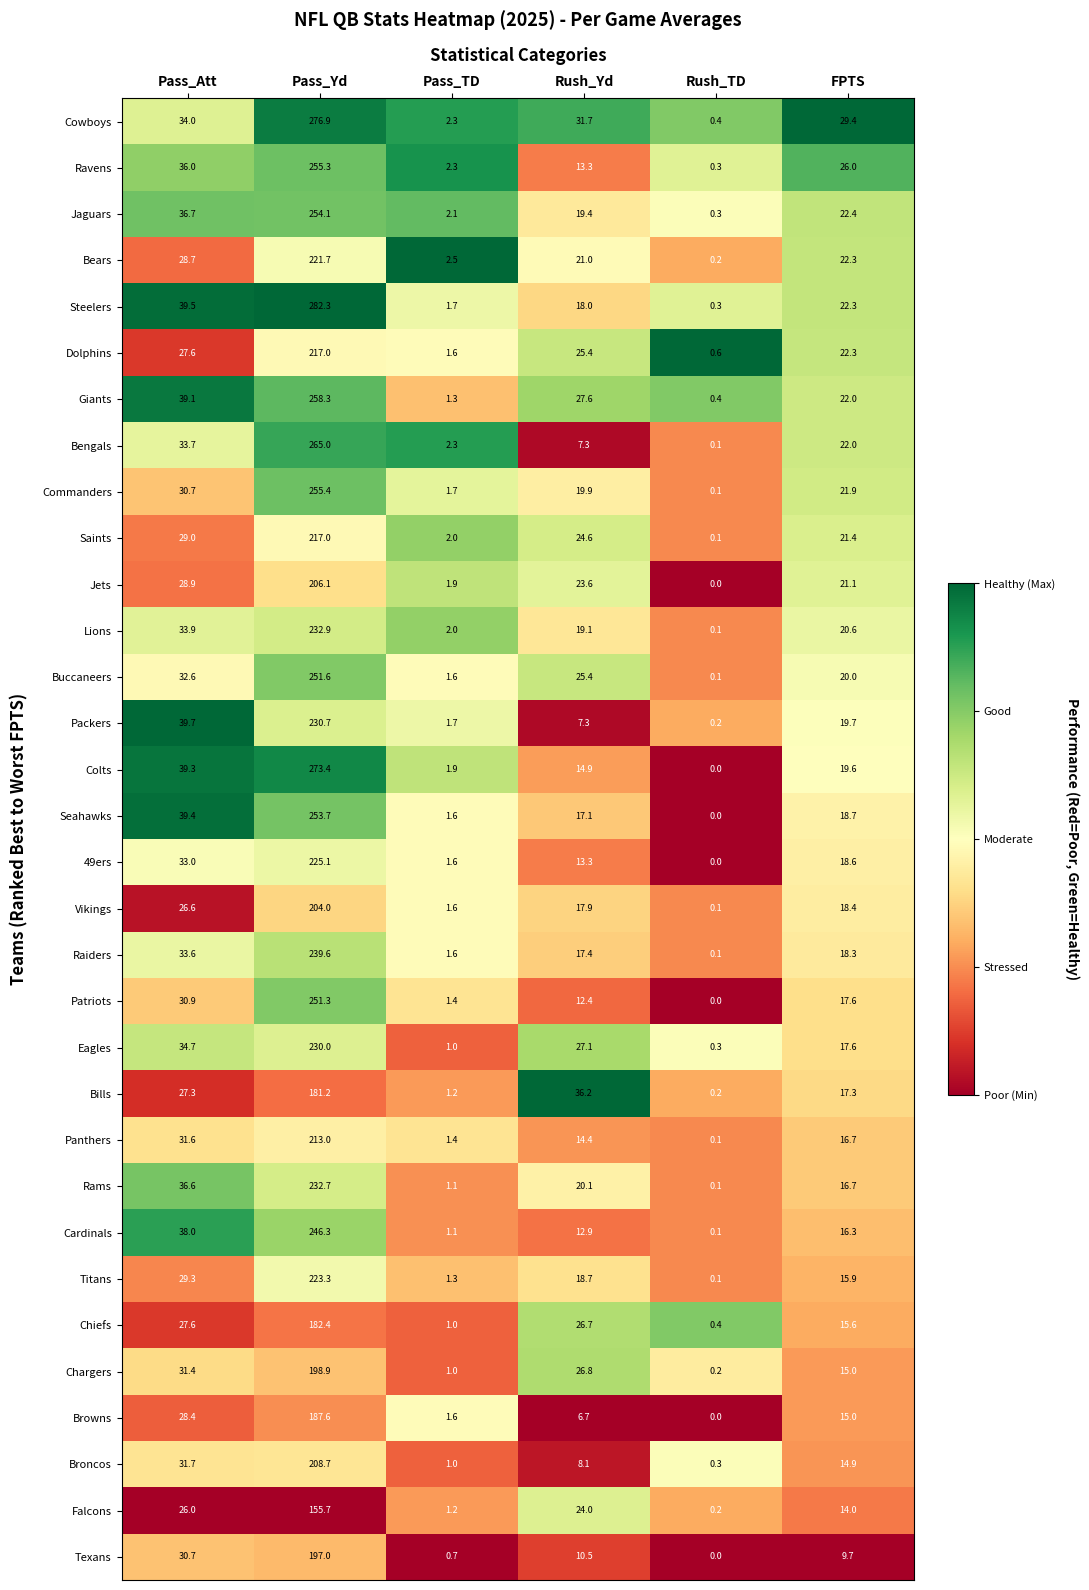

Rank the categories by Texans value from highest to lowest.

Pass_Yd, Pass_Att, Rush_Yd, FPTS, Pass_TD, Rush_TD